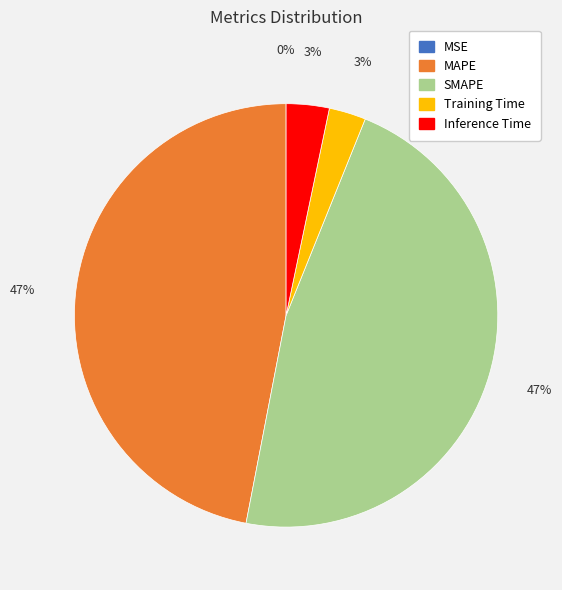

The SMAPE slice represents 47% of the pie. True or false?

True